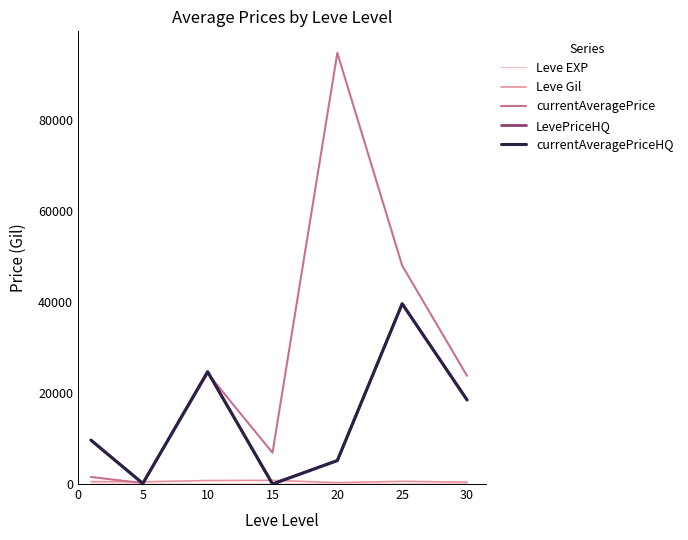

List the series in order of their peak value, highest first.

currentAveragePrice, LevePriceHQ, currentAveragePriceHQ, Leve Gil, Leve EXP